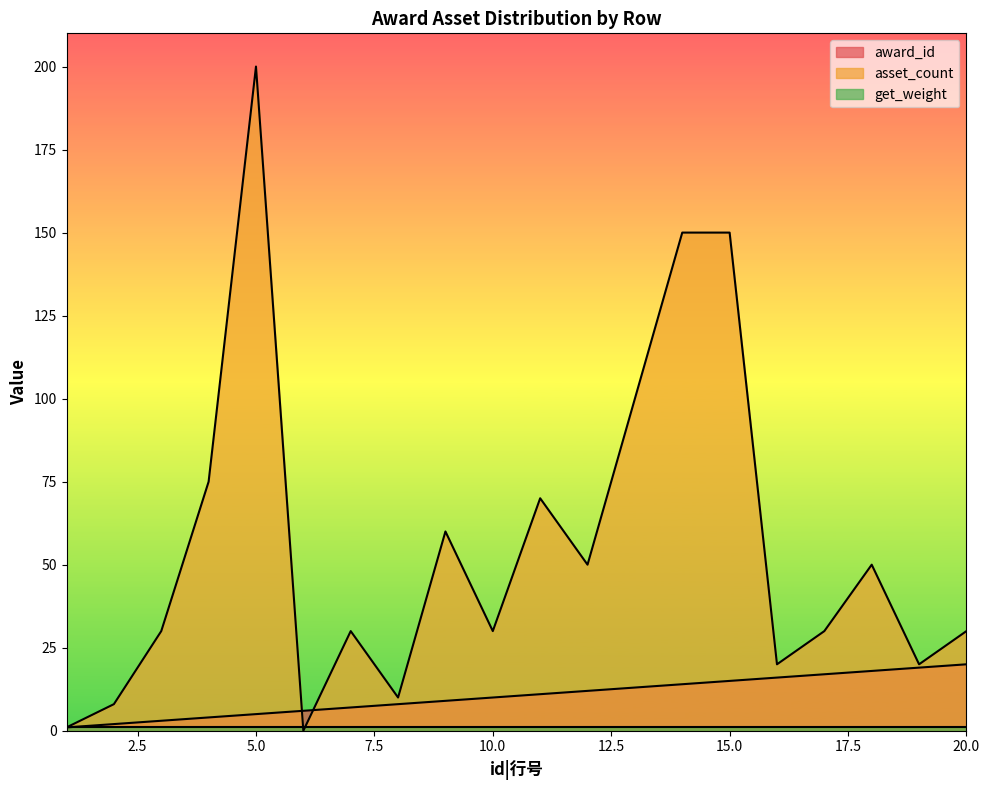

What is the sum of all asset_count values?

1114